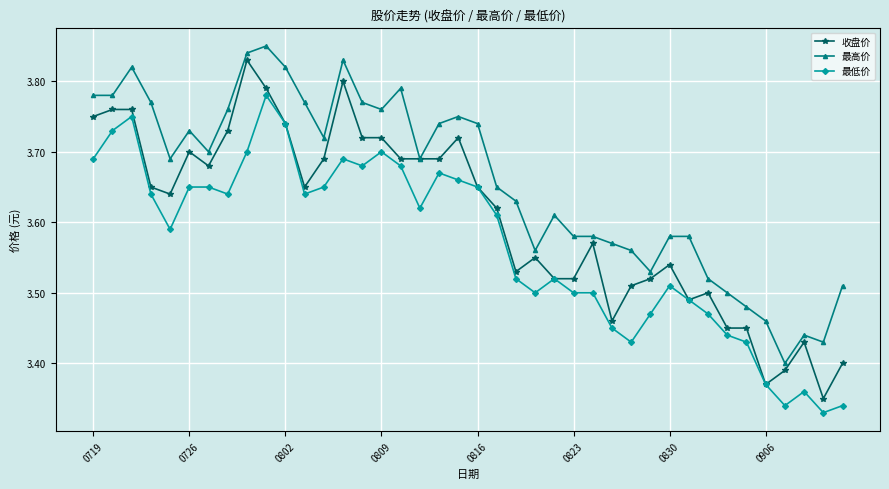

Which series has the largest total across all categories?

最高价